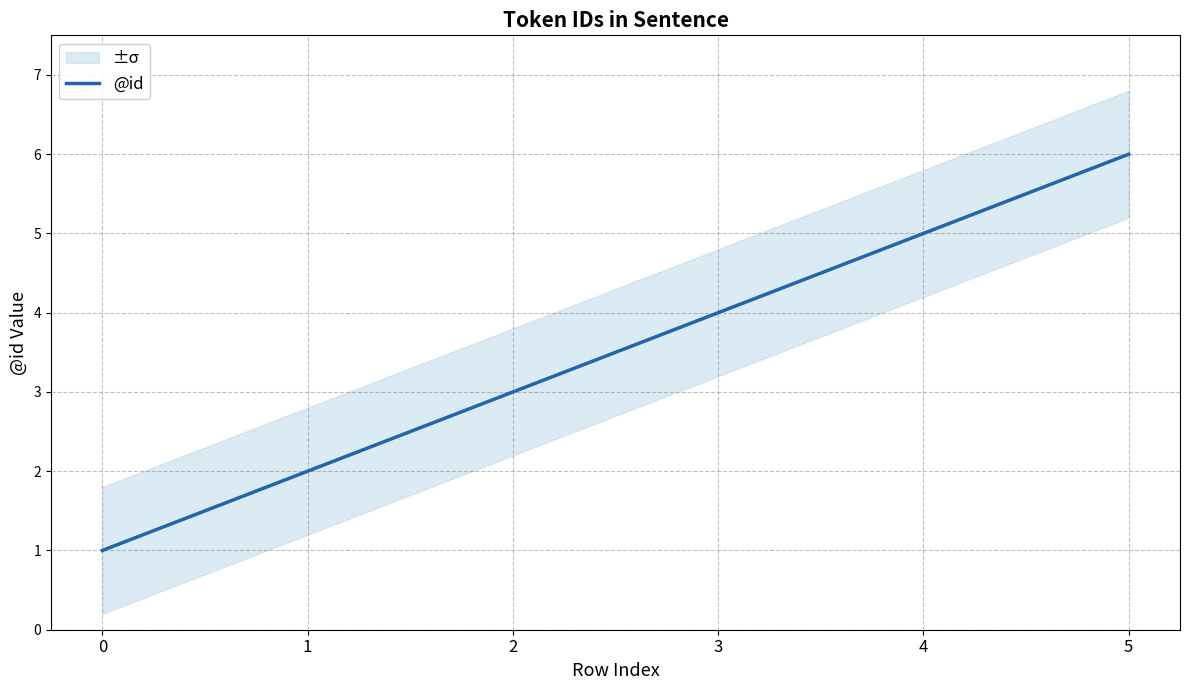

Reading right to left, list all the values displayed in this chart.

6	5	4	3	2	1